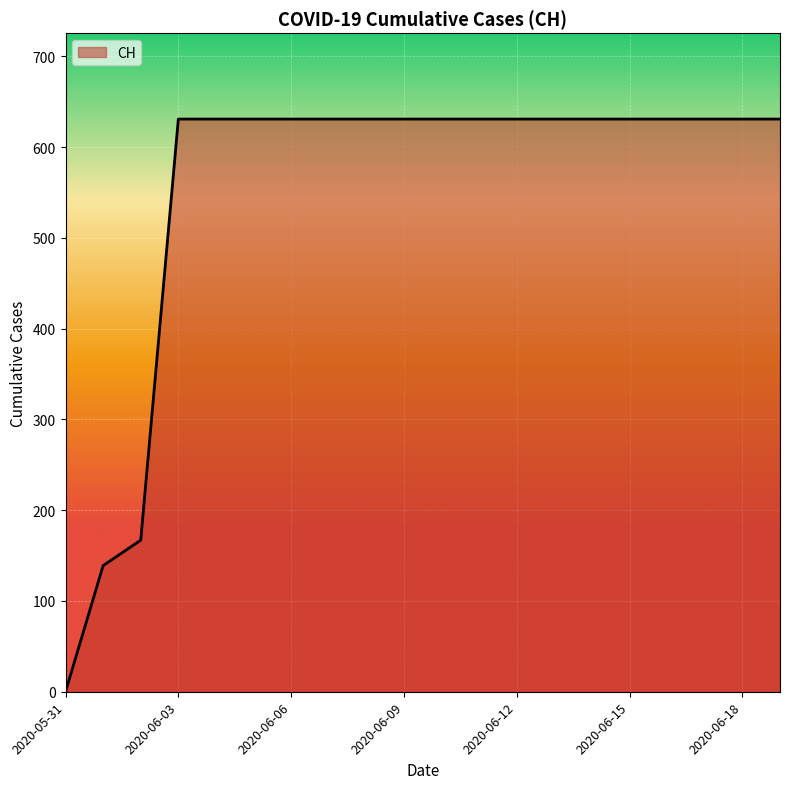

What is the greatest value displayed?

631